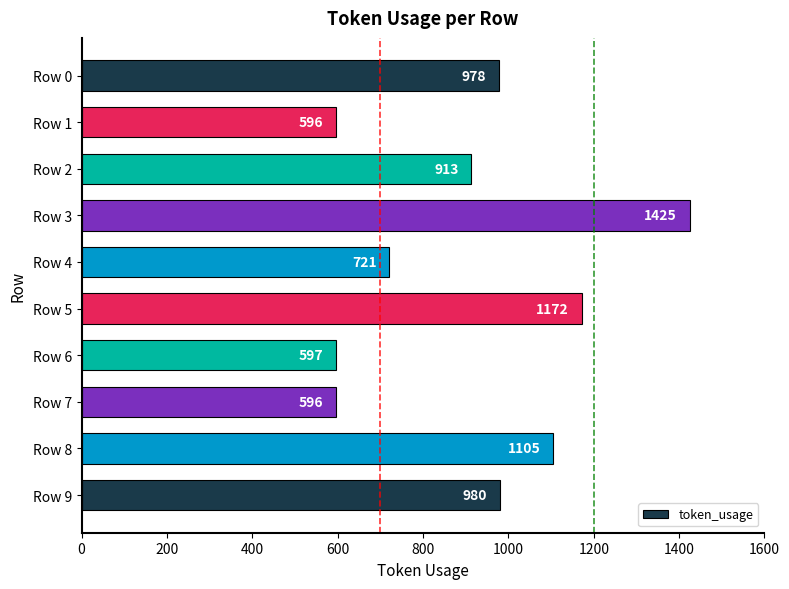

True or false: the data shows 1172 at Row 5.

True